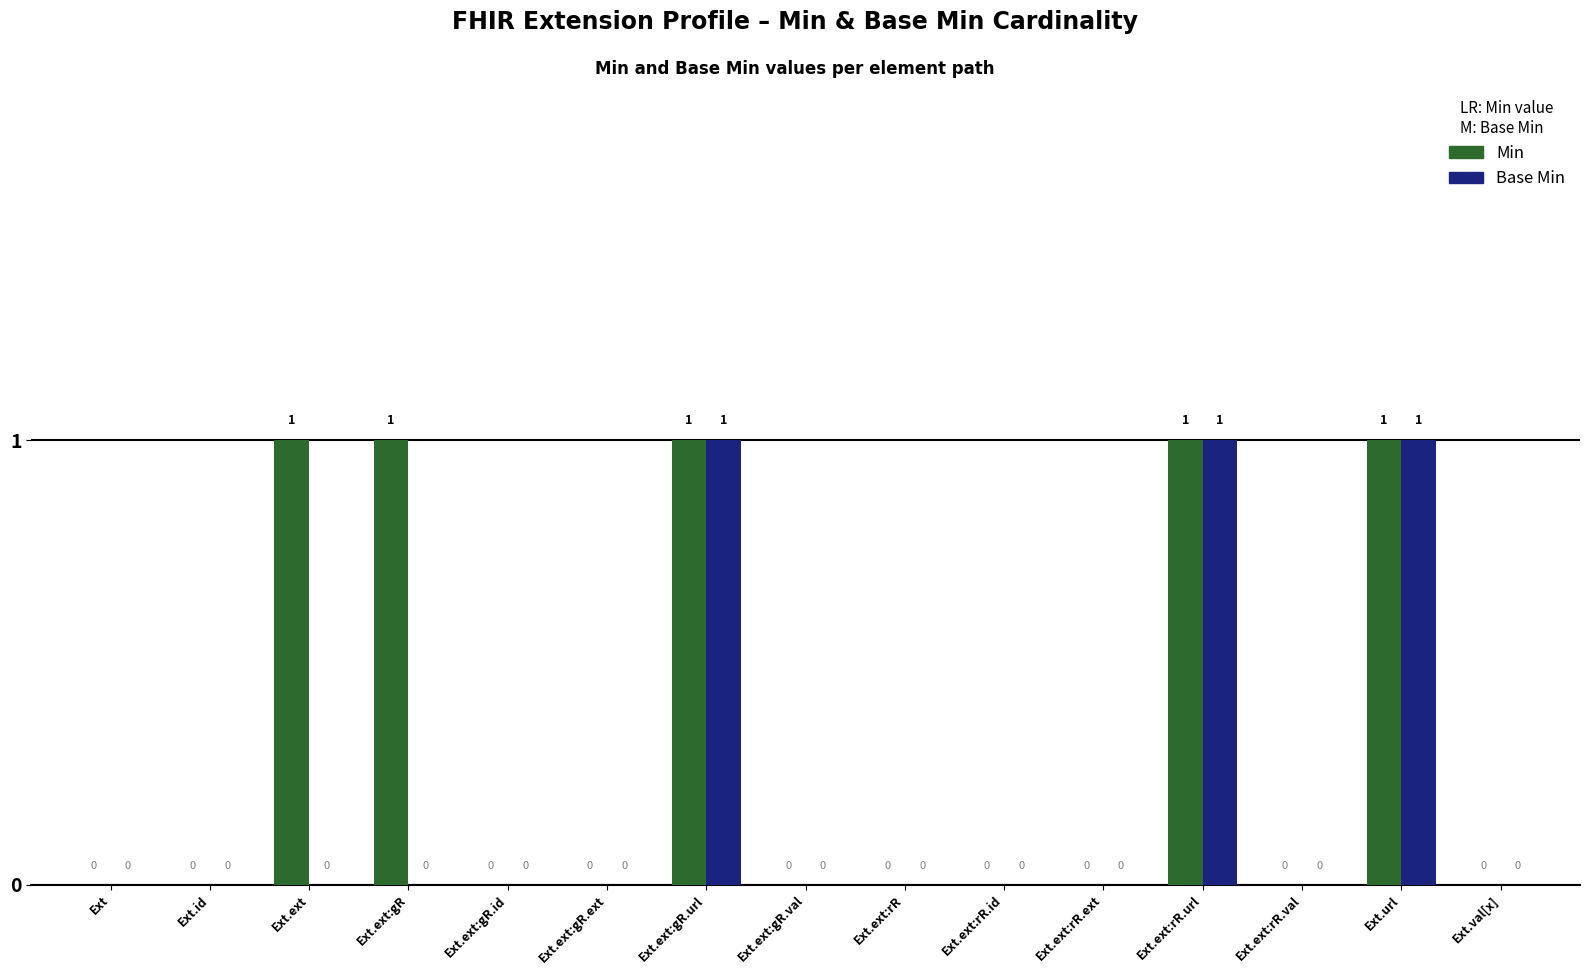

What is the sum of all Min values?

5